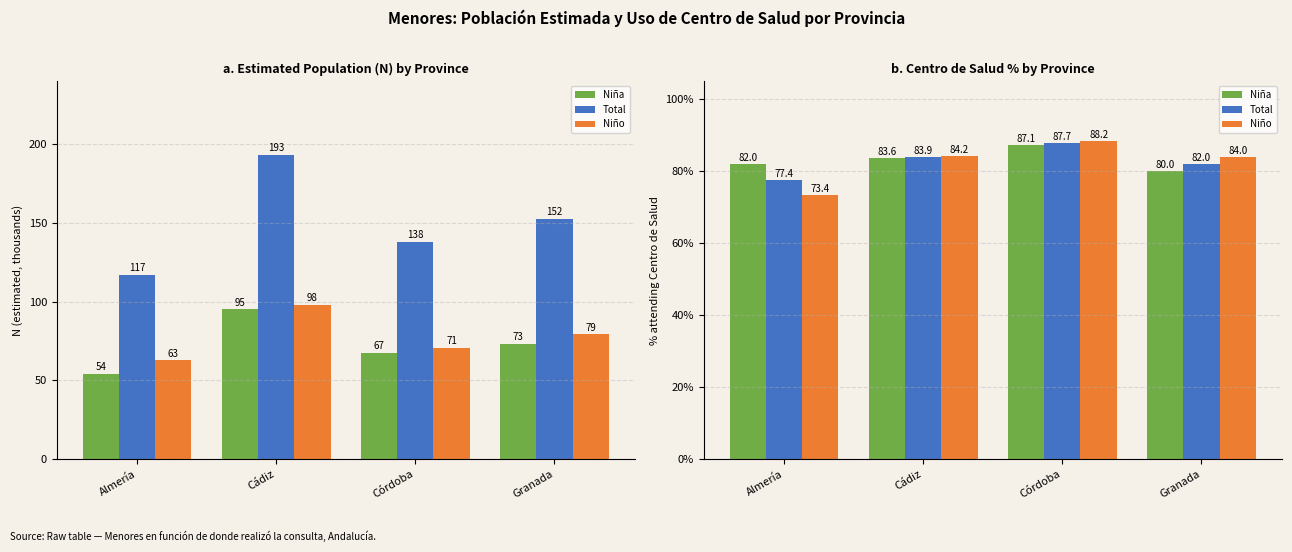

Which series has the largest range (max minus min)?

Niño